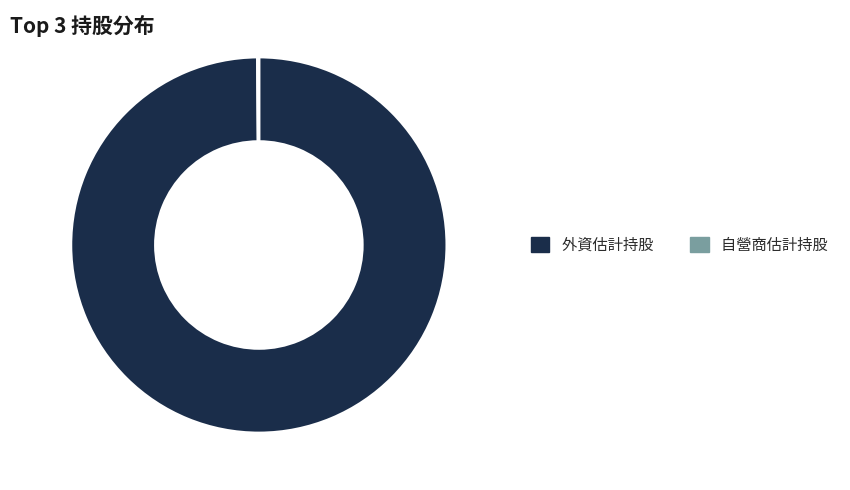

Which slice represents more than half of the pie?

外資估計持股